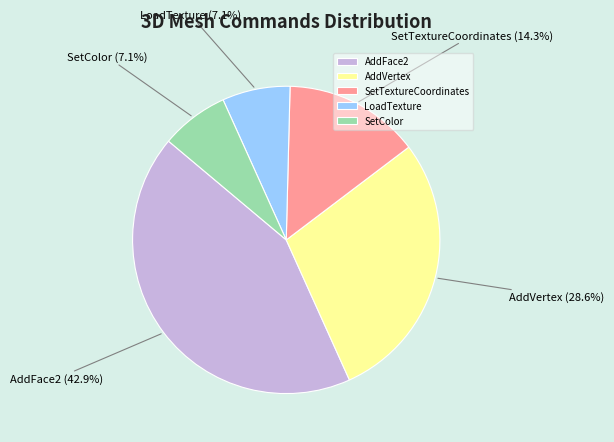

To the nearest percent, what is the difference between the SetColor and AddFace2 slice percentages?

36%